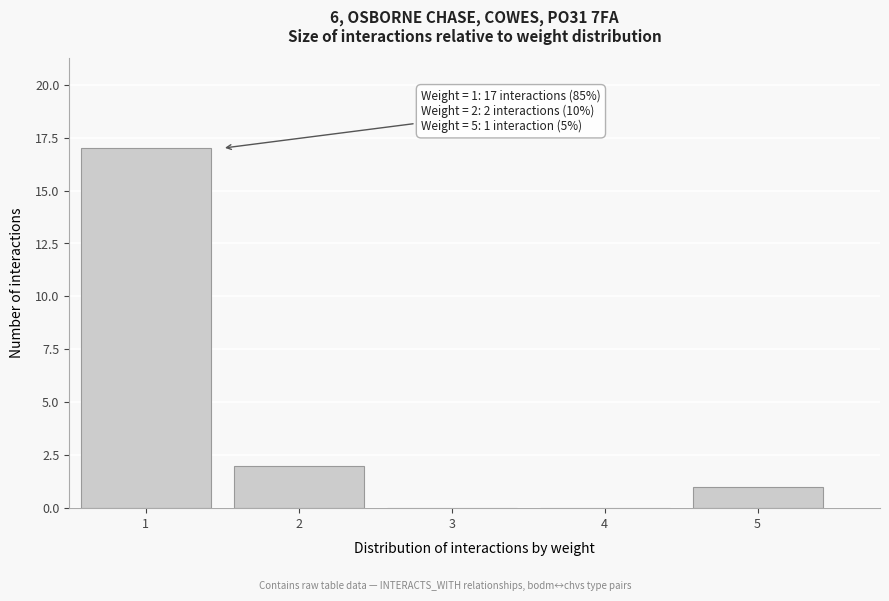

Reading right to left, what are all the values shown in this chart?

5=1	4=0	3=0	2=2	1=17